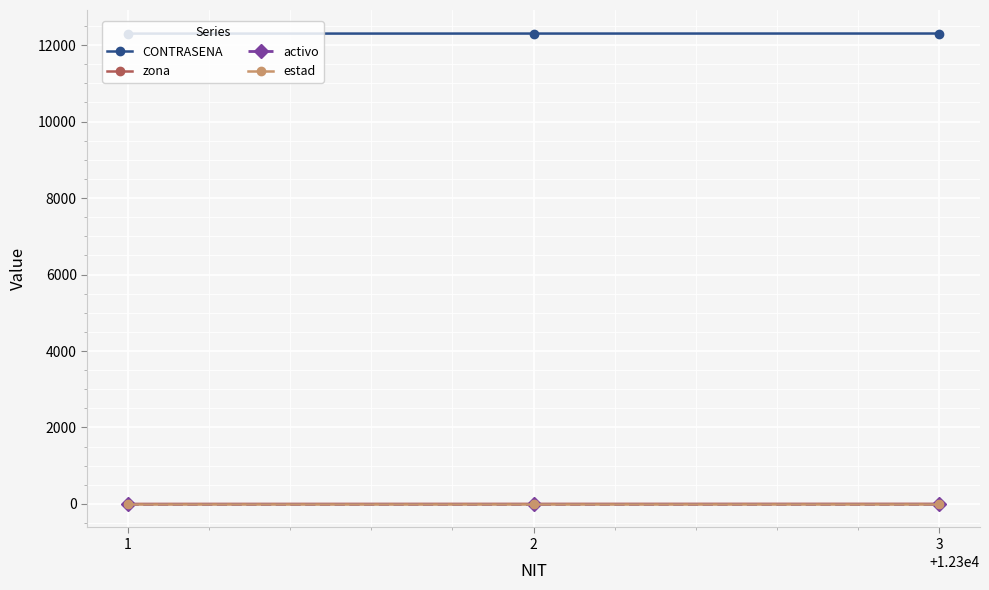

What is the greatest value displayed?

12303